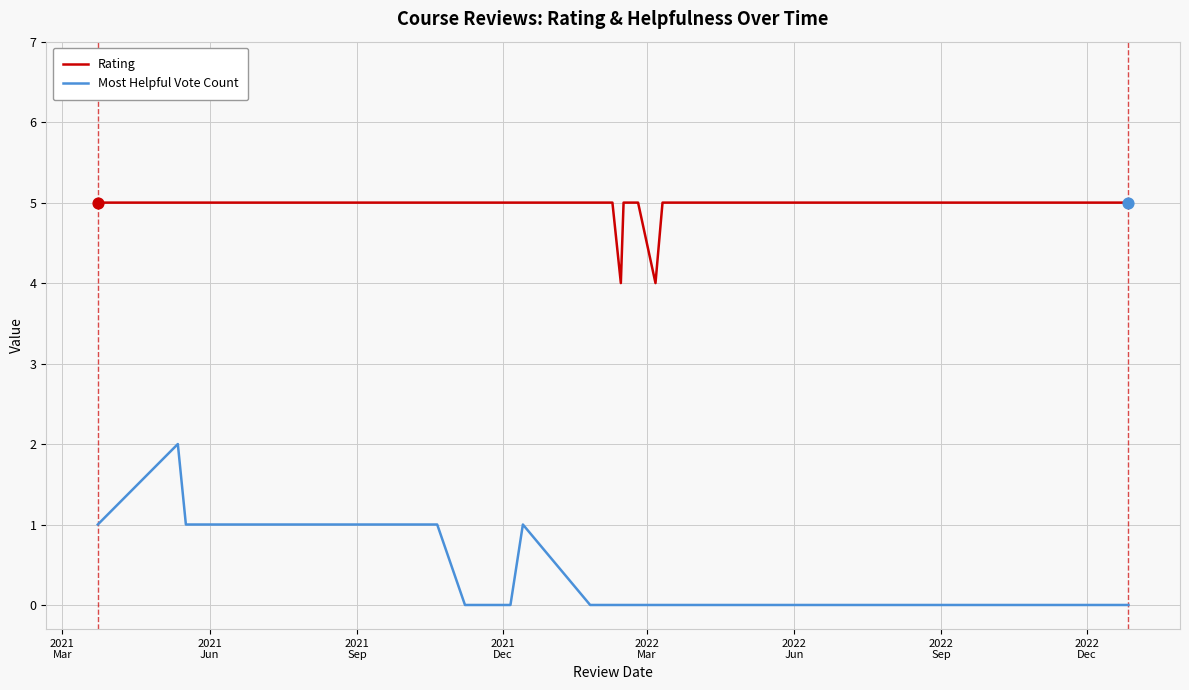

True or false: Rating and Most Helpful Vote Count cross at least once.

False